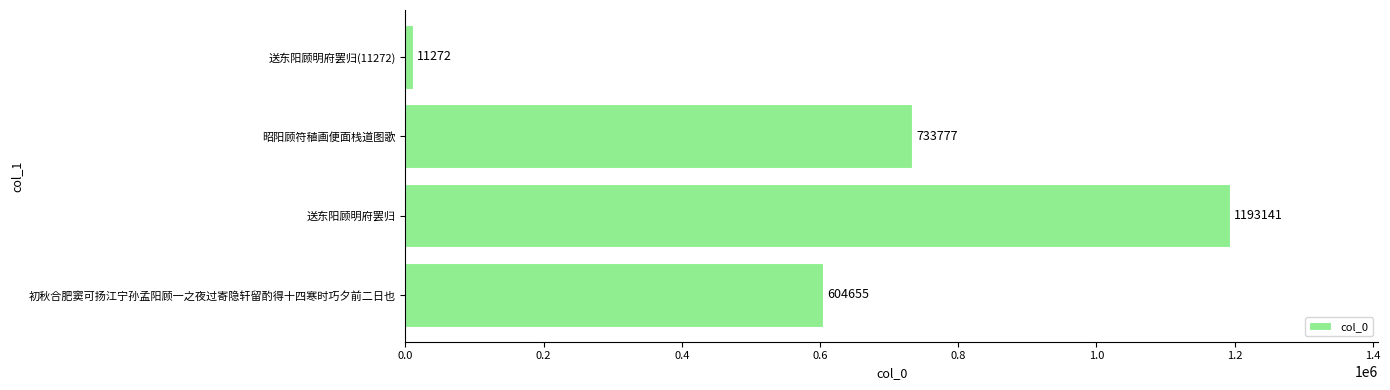

How many bars are there in total?

4